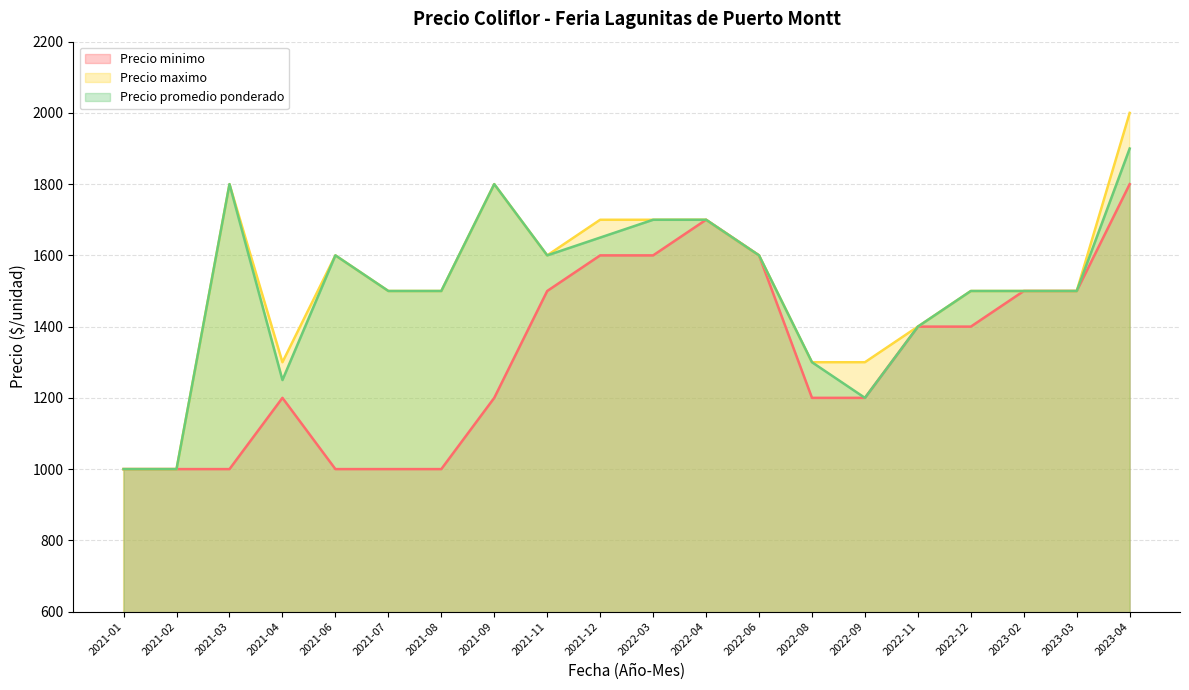

What position from the right is 2021-06?

16